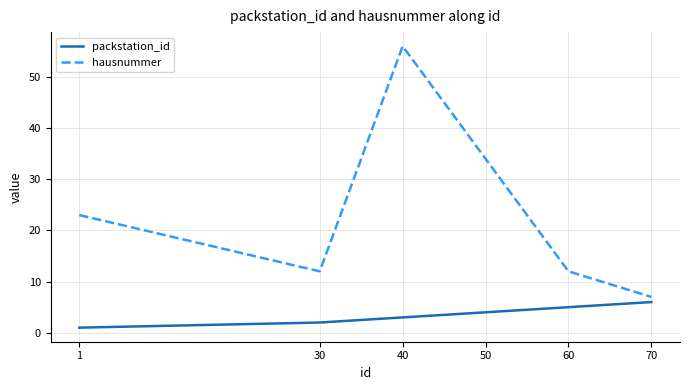

True or false: packstation_id has a value of 2 at 30.

True